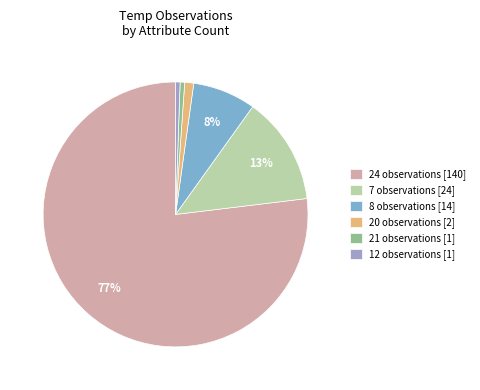

What percentage is the 7 observations [24] slice, to the nearest percent?

13%